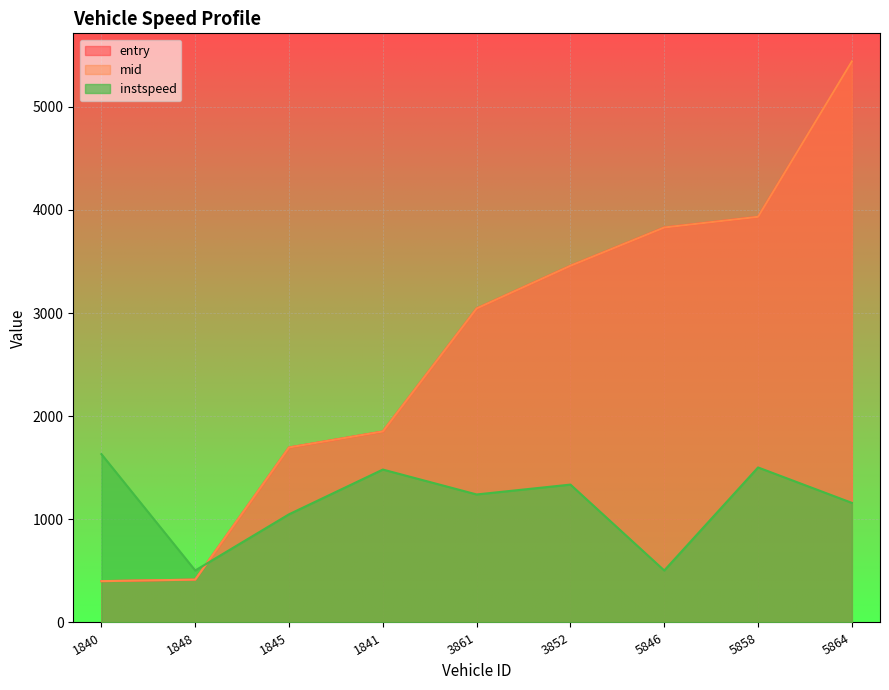

What is the sum of all instspeed values?

10410.6